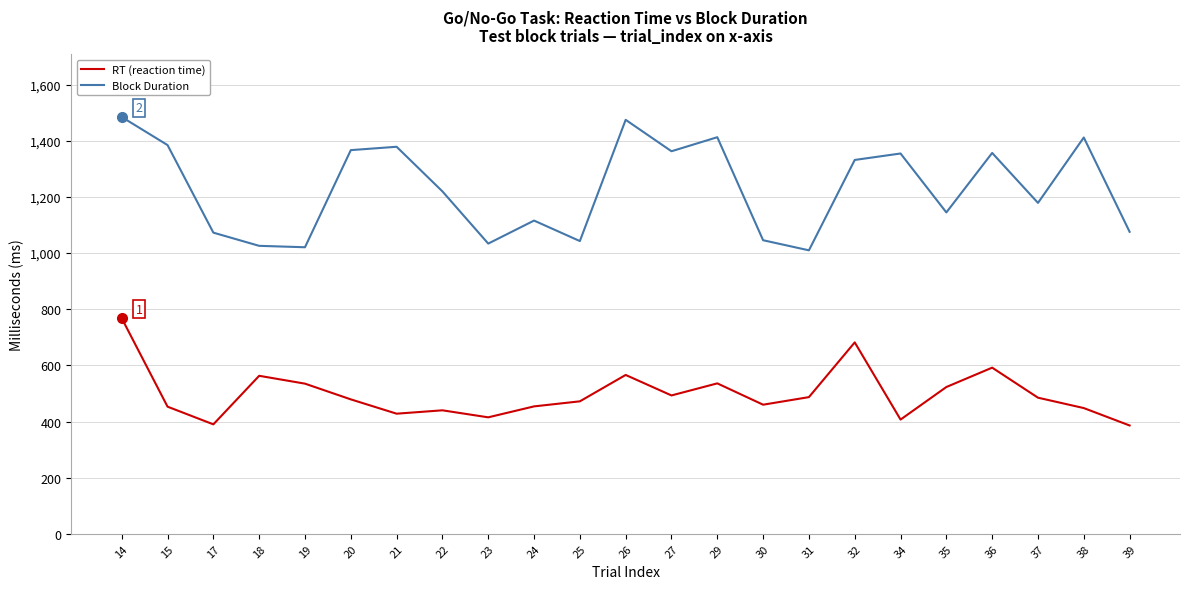

What are all the series names shown in the legend?

RT (reaction time), Block Duration